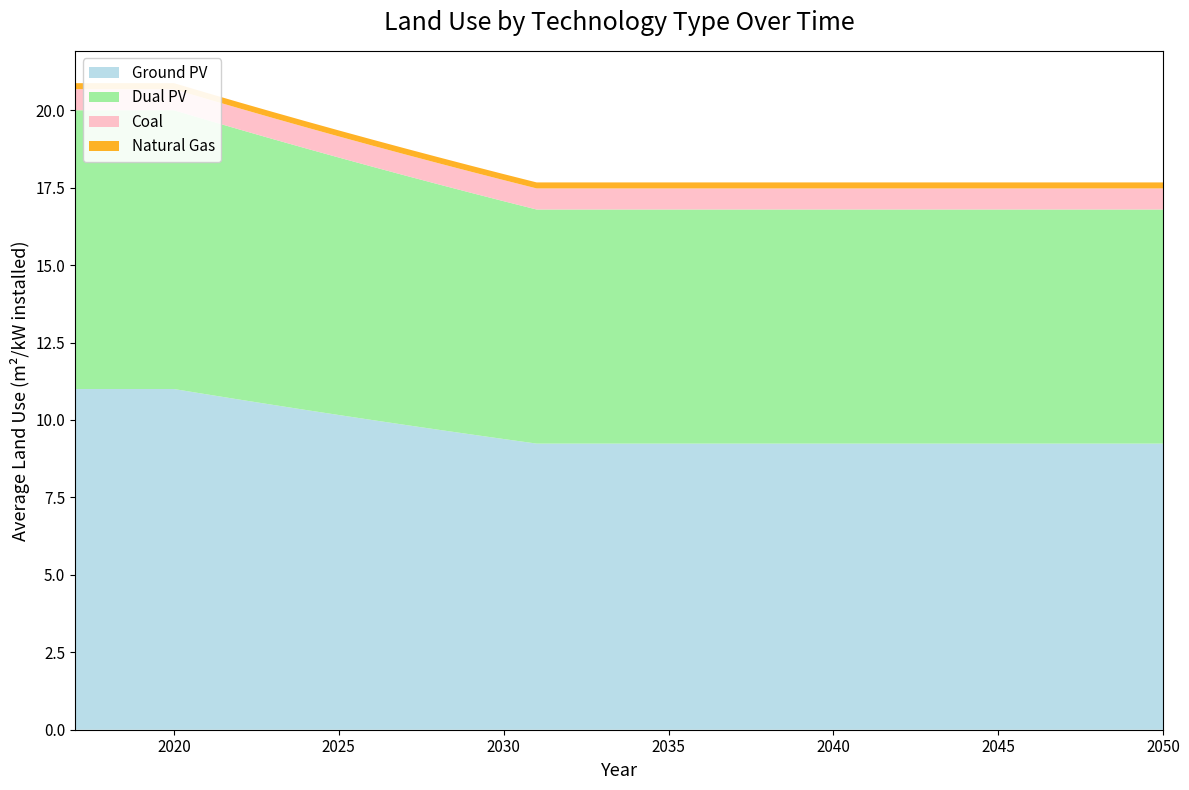

Reading left to right, what are all the values shown in this chart?

Ground PV: 2017=11.0	2018=11.0	2019=11.0	2020=11.0	2021=10.8	2022=10.7	2023=10.5	2024=10.3	2025=10.2	2026=10.0	2027=9.8	2028=9.7	2029=9.5	2030=9.4	2031=9.2	2032=9.2	2033=9.2	2034=9.2	2035=9.2	2036=9.2	2037=9.2	2038=9.2	2039=9.2	2040=9.2	2041=9.2	2042=9.2	2043=9.2	2044=9.2	2045=9.2	2046=9.2	2047=9.2	2048=9.2	2049=9.2	2050=9.2
Dual PV: 2017=9.0	2018=9.0	2019=9.0	2020=9.0	2021=8.9	2022=8.7	2023=8.6	2024=8.4	2025=8.3	2026=8.2	2027=8.1	2028=7.9	2029=7.8	2030=7.7	2031=7.6	2032=7.6	2033=7.6	2034=7.6	2035=7.6	2036=7.6	2037=7.6	2038=7.6	2039=7.6	2040=7.6	2041=7.6	2042=7.6	2043=7.6	2044=7.6	2045=7.6	2046=7.6	2047=7.6	2048=7.6	2049=7.6	2050=7.6
Coal: 2017=0.7	2018=0.7	2019=0.7	2020=0.7	2021=0.7	2022=0.7	2023=0.7	2024=0.7	2025=0.7	2026=0.7	2027=0.7	2028=0.7	2029=0.7	2030=0.7	2031=0.7	2032=0.7	2033=0.7	2034=0.7	2035=0.7	2036=0.7	2037=0.7	2038=0.7	2039=0.7	2040=0.7	2041=0.7	2042=0.7	2043=0.7	2044=0.7	2045=0.7	2046=0.7	2047=0.7	2048=0.7	2049=0.7	2050=0.7
Natural Gas: 2017=0.2	2018=0.2	2019=0.2	2020=0.2	2021=0.2	2022=0.2	2023=0.2	2024=0.2	2025=0.2	2026=0.2	2027=0.2	2028=0.2	2029=0.2	2030=0.2	2031=0.2	2032=0.2	2033=0.2	2034=0.2	2035=0.2	2036=0.2	2037=0.2	2038=0.2	2039=0.2	2040=0.2	2041=0.2	2042=0.2	2043=0.2	2044=0.2	2045=0.2	2046=0.2	2047=0.2	2048=0.2	2049=0.2	2050=0.2